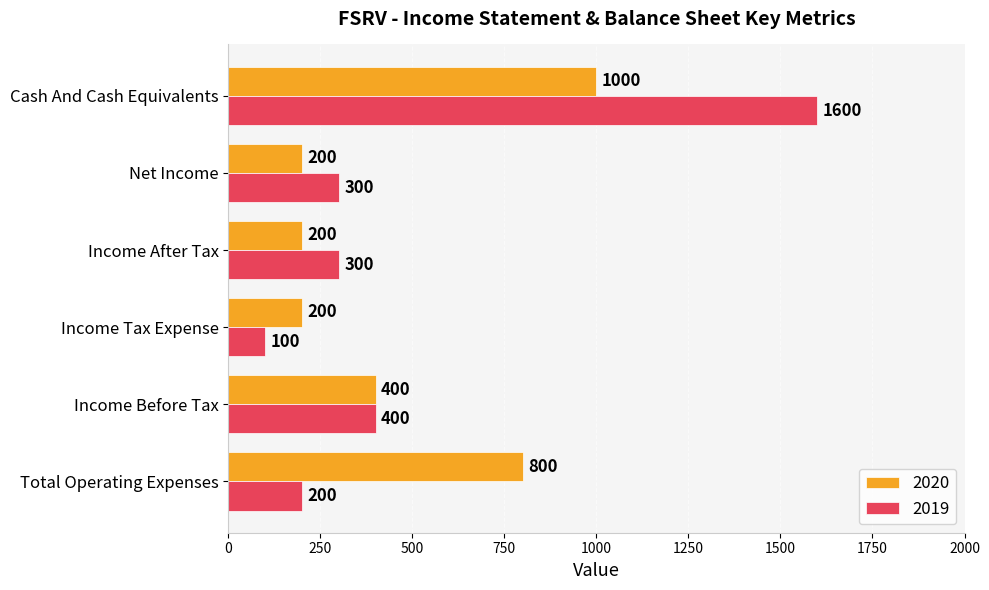

What is the highest value of the 2019 series?

1600